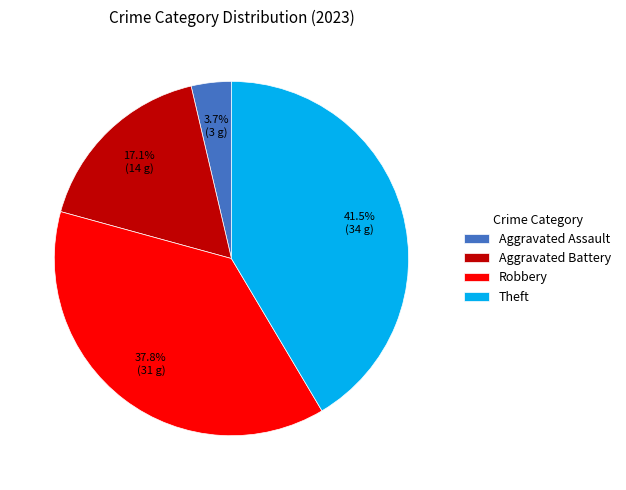

What is the largest slice in the pie chart?

Theft